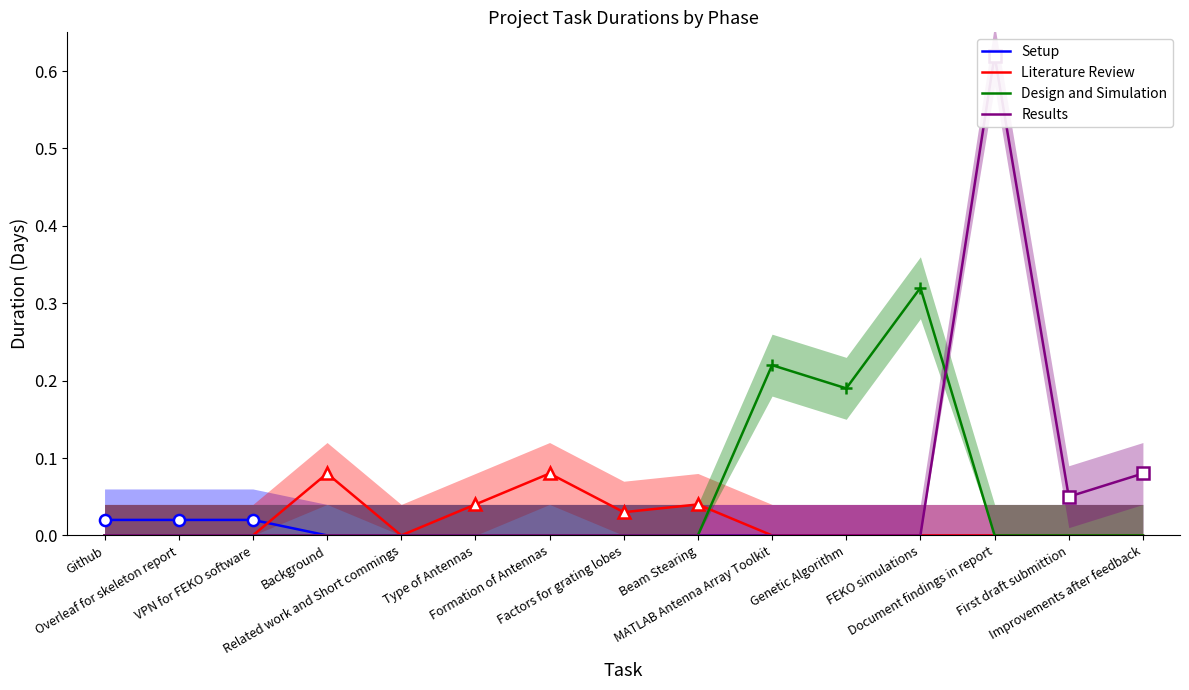

Which label corresponds to the largest value in the chart?

Document findings in report